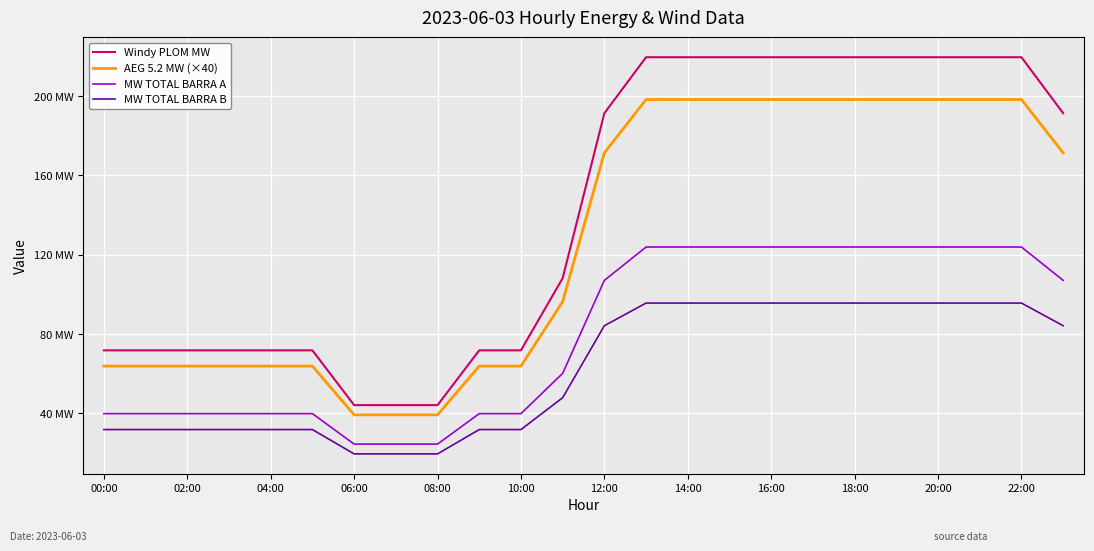

List the series in order of their peak value, lowest first.

MW TOTAL BARRA B, MW TOTAL BARRA A, AEG 5.2 MW (×40), Windy PLOM MW